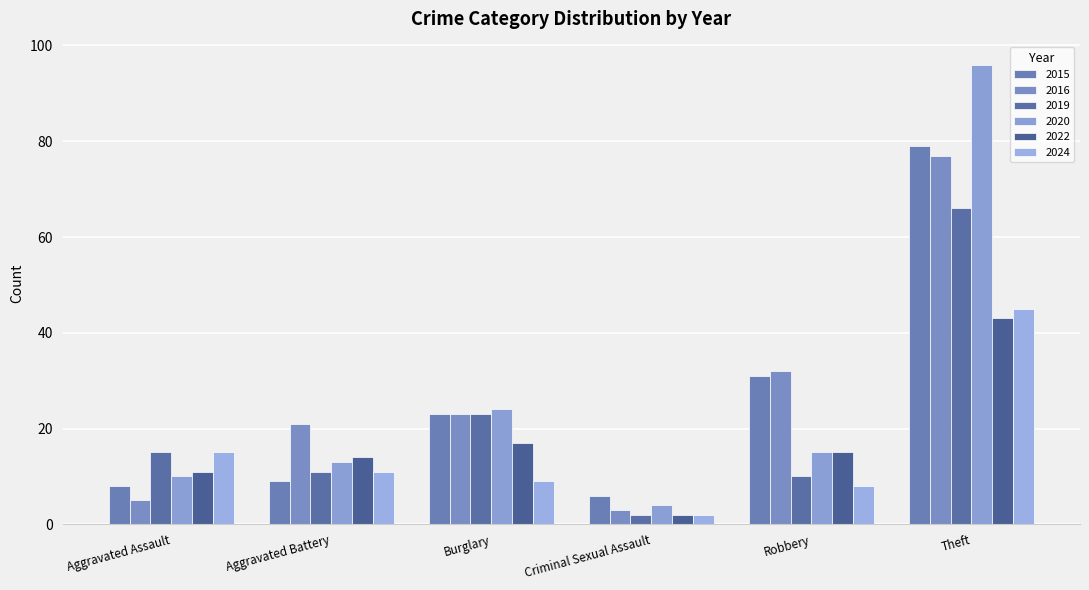

At which category is the sum across all series the highest?

Theft